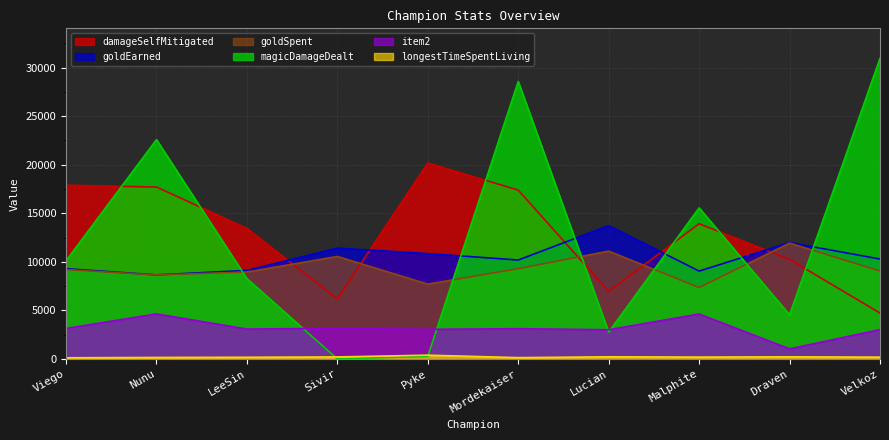

True or false: goldSpent has a value of 18177 at Lucian.

False